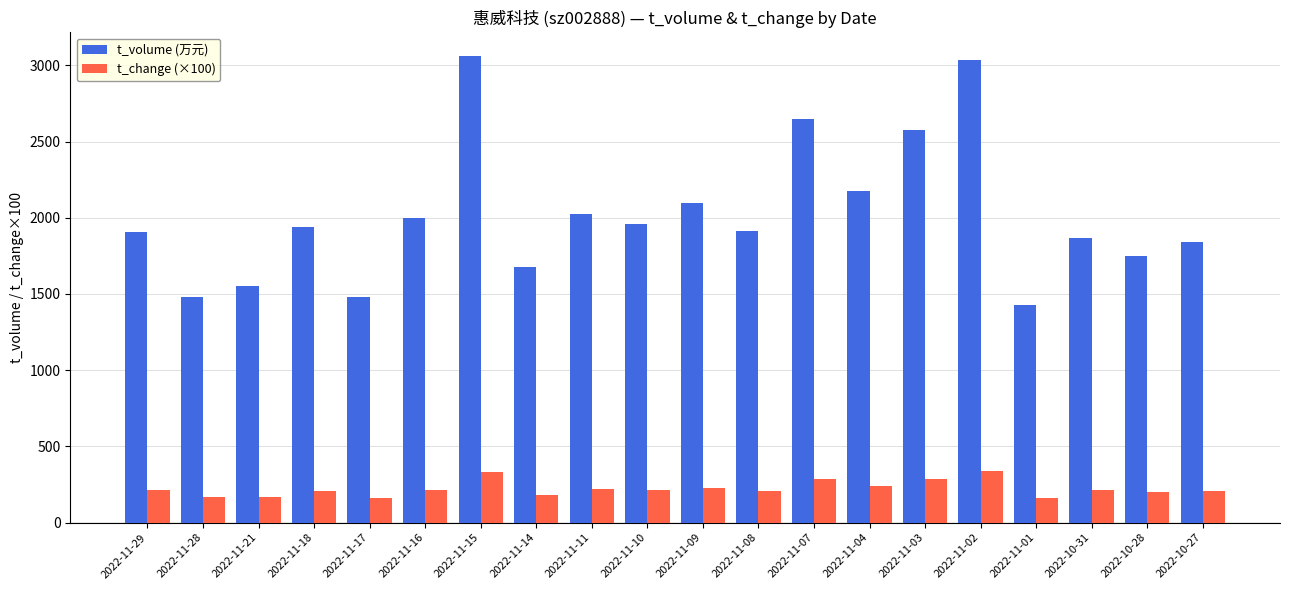

What is the lowest value of the t_volume (万元) series?

1428.0